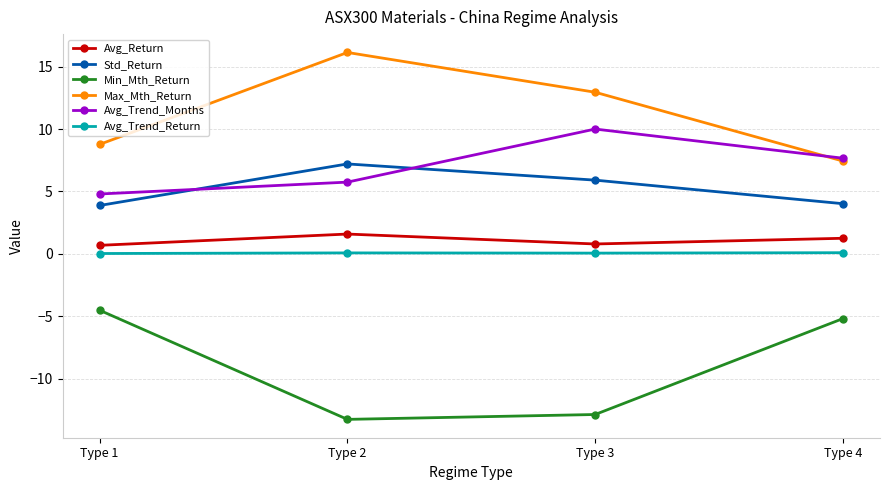

Where is Avg_Trend_Months nearest to the value 7?

Type 4